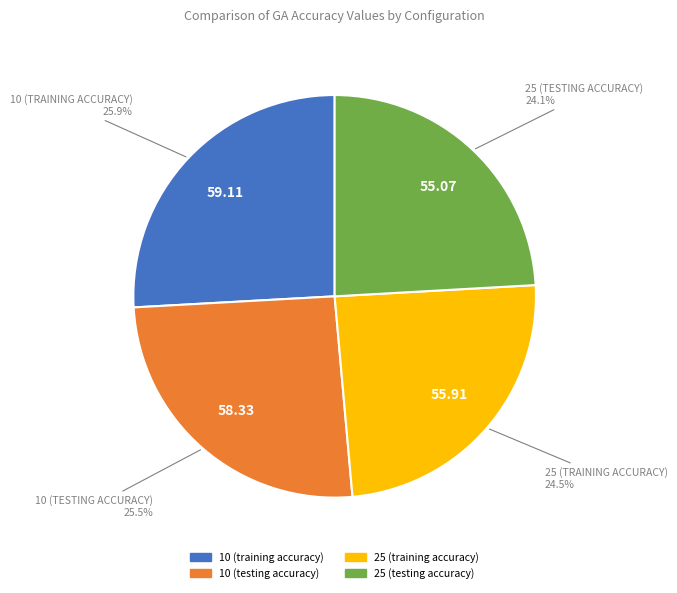

Combined, what portion of the pie is 10 (training accuracy) and 10 (testing accuracy)?

51.4%